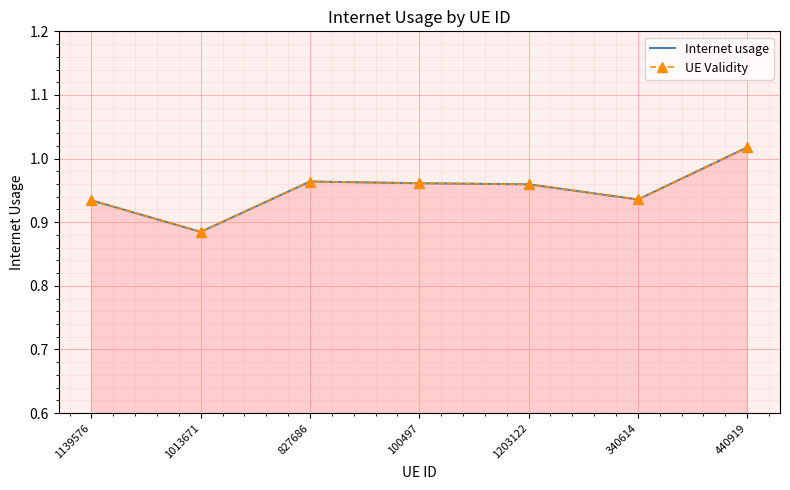

What position from the right is 100497?

4